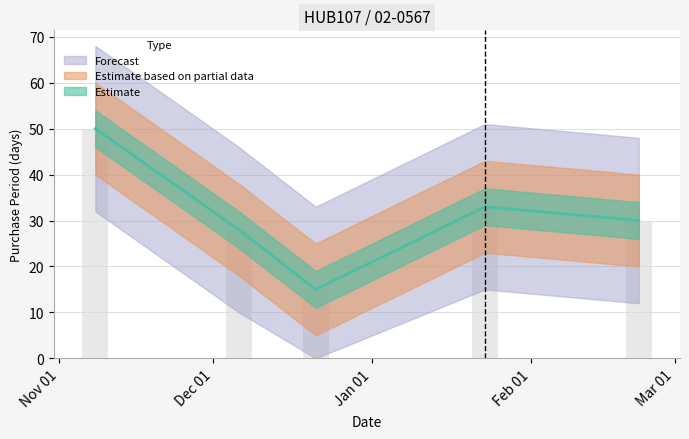

How many bars are there in total?

5